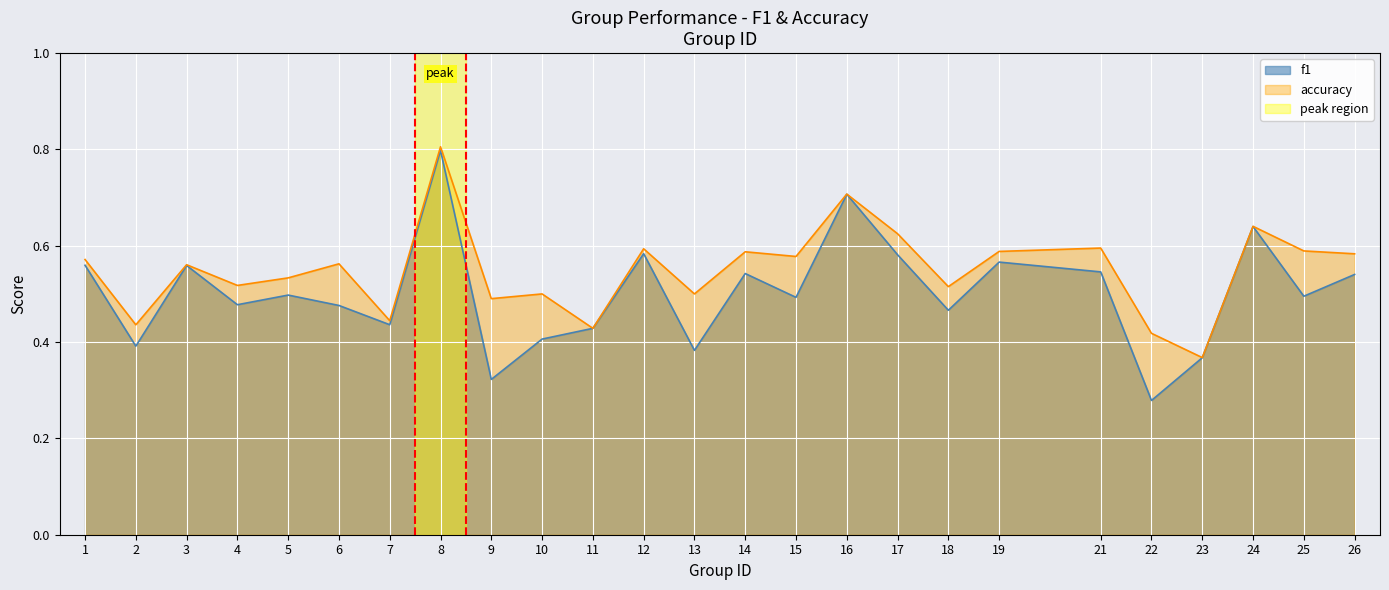

Reading left to right, extract all data points from this chart.

f1: 1=0.6	2=0.4	3=0.6	4=0.5	5=0.5	6=0.5	7=0.4	8=0.8	9=0.3	10=0.4	11=0.4	12=0.6	13=0.4	14=0.5	15=0.5	16=0.7	17=0.6	18=0.5	19=0.6	21=0.5	22=0.3	23=0.4	24=0.6	25=0.5	26=0.5
accuracy: 1=0.6	2=0.4	3=0.6	4=0.5	5=0.5	6=0.6	7=0.4	8=0.8	9=0.5	10=0.5	11=0.4	12=0.6	13=0.5	14=0.6	15=0.6	16=0.7	17=0.6	18=0.5	19=0.6	21=0.6	22=0.4	23=0.4	24=0.6	25=0.6	26=0.6